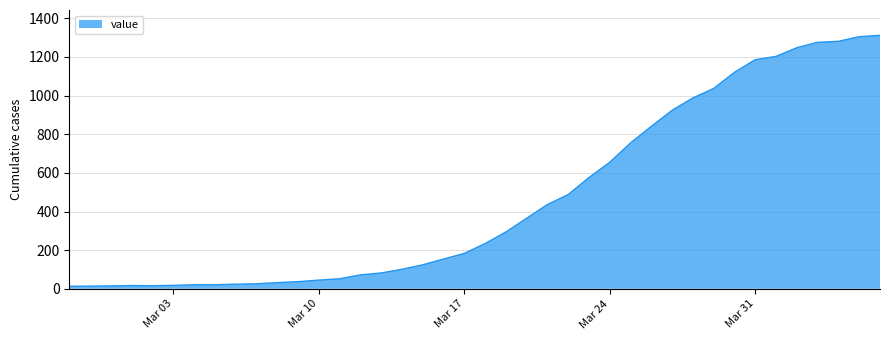

What is the maximum value shown in the chart?

1312